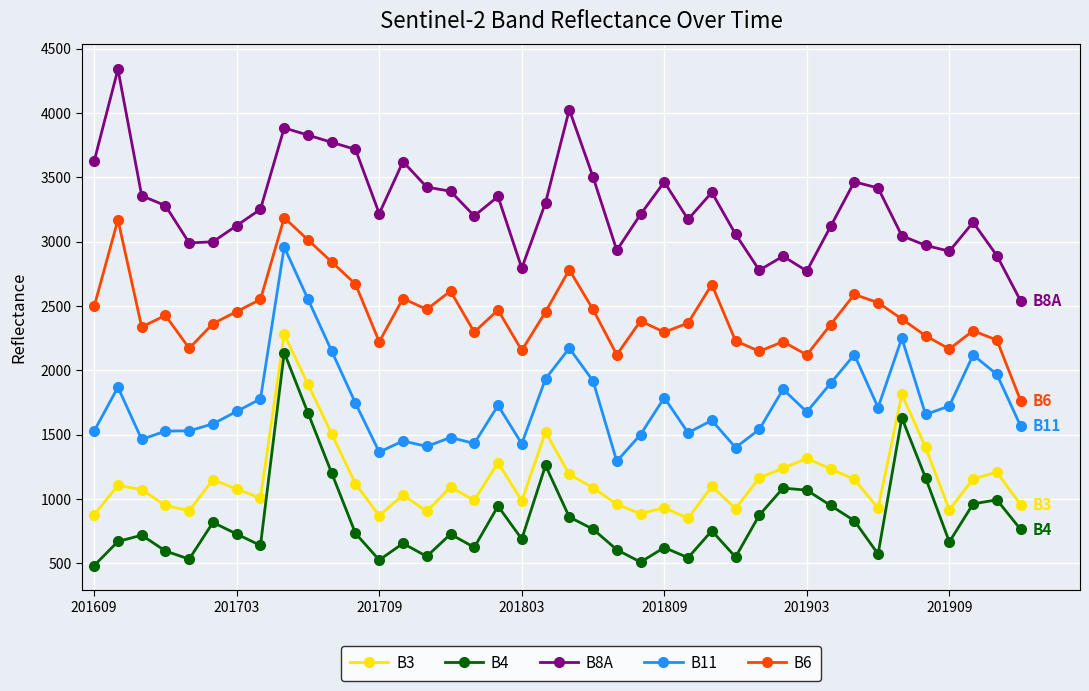

Which series has the largest total across all categories?

B8A